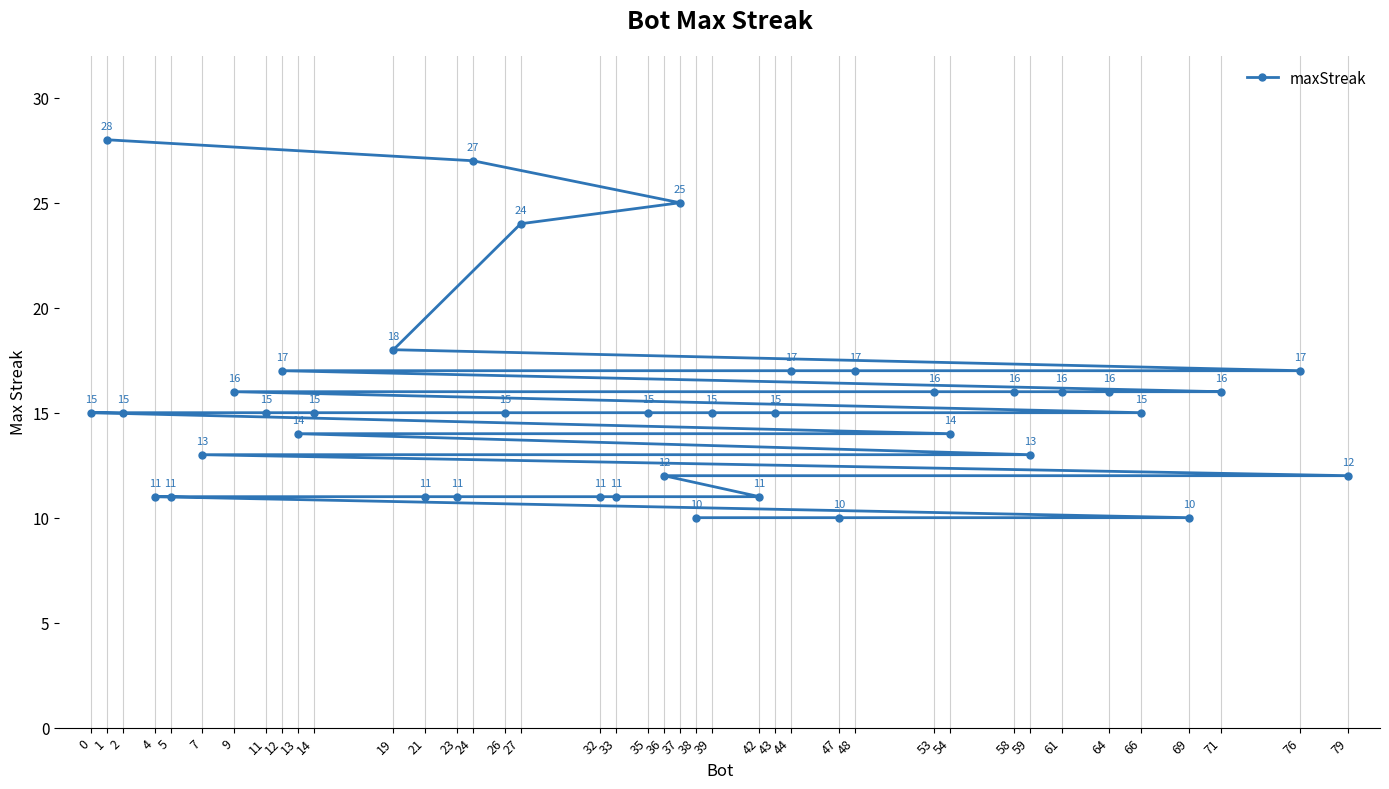

Where is the data nearest to the value 19?

19